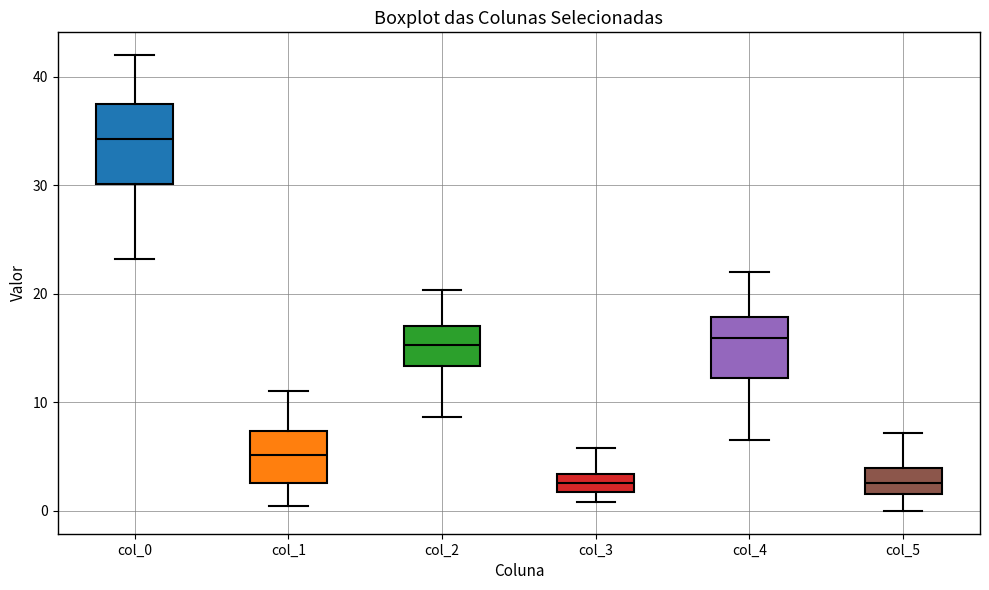

Reading left to right, read every box against the y-axis: the position of its median line, the range the box covers, and the ends of its whiskers. The values are not printed on the chart, so give them approximately, as read against the axis.

col_0: median 34, box 30 to 38, whiskers 23 to 42
col_1: median 5, box 3 to 7, whiskers 0 to 11
col_2: median 15, box 13 to 17, whiskers 9 to 20
col_3: median 3 (inside the box), box 2 to 3, whiskers 1 to 6
col_4: median 16, box 12 to 18, whiskers 7 to 22
col_5: median 3, box 2 to 4, whiskers 0 to 7